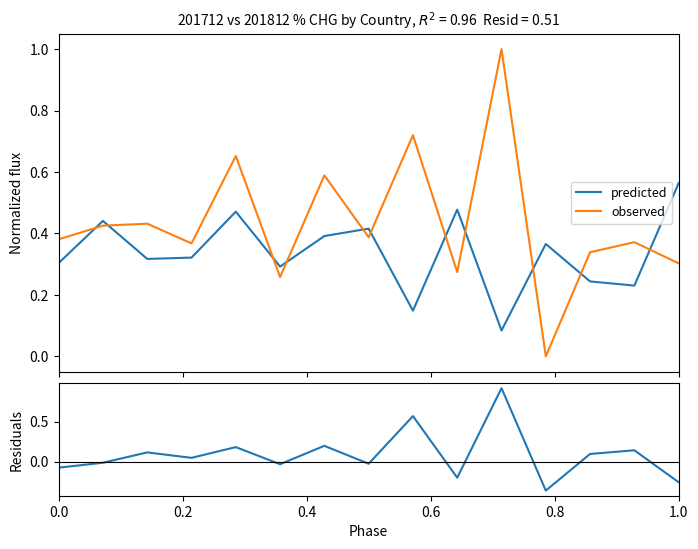

Rank the series by their maximum value, from lowest to highest.

predicted, residuals, observed